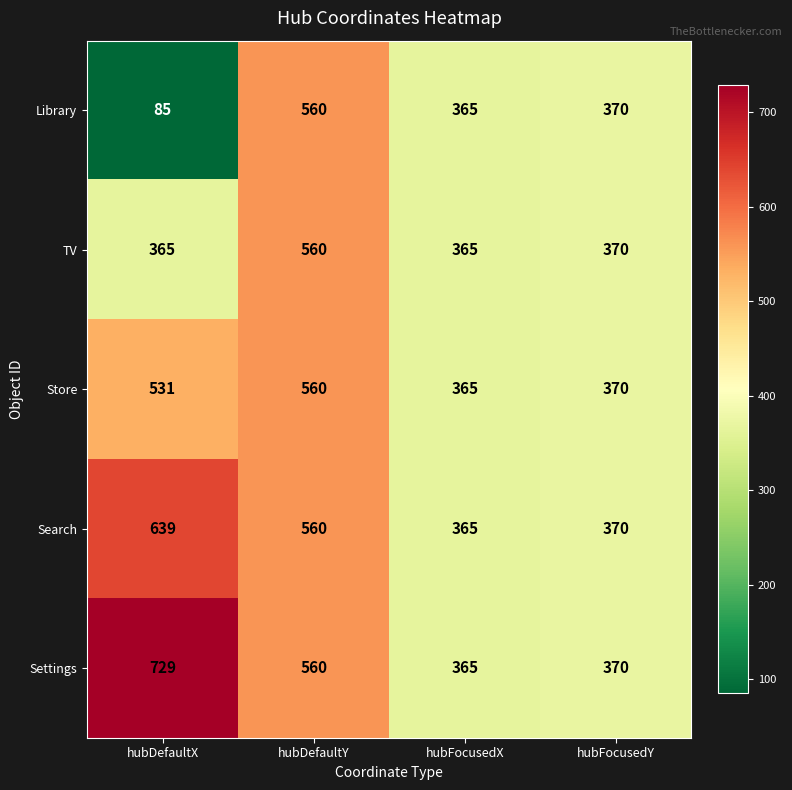

Rank the categories by Settings value from lowest to highest.

hubFocusedX, hubFocusedY, hubDefaultY, hubDefaultX